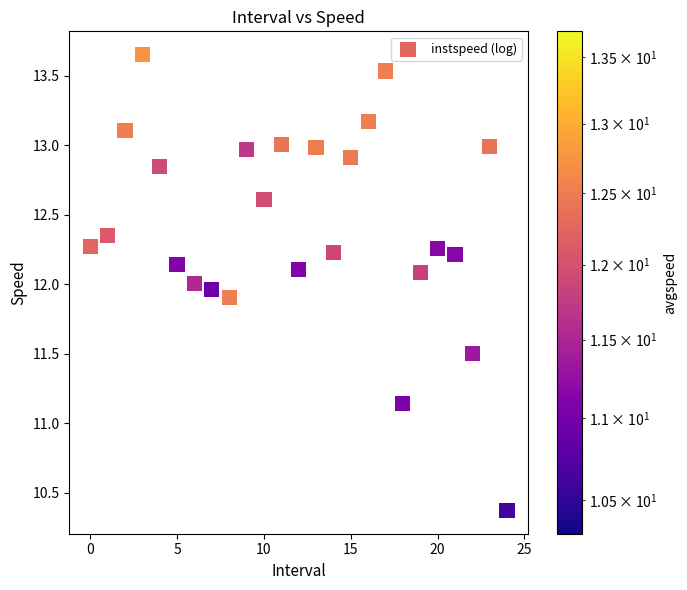

What is the range of Y values (max minus min)?

3.3